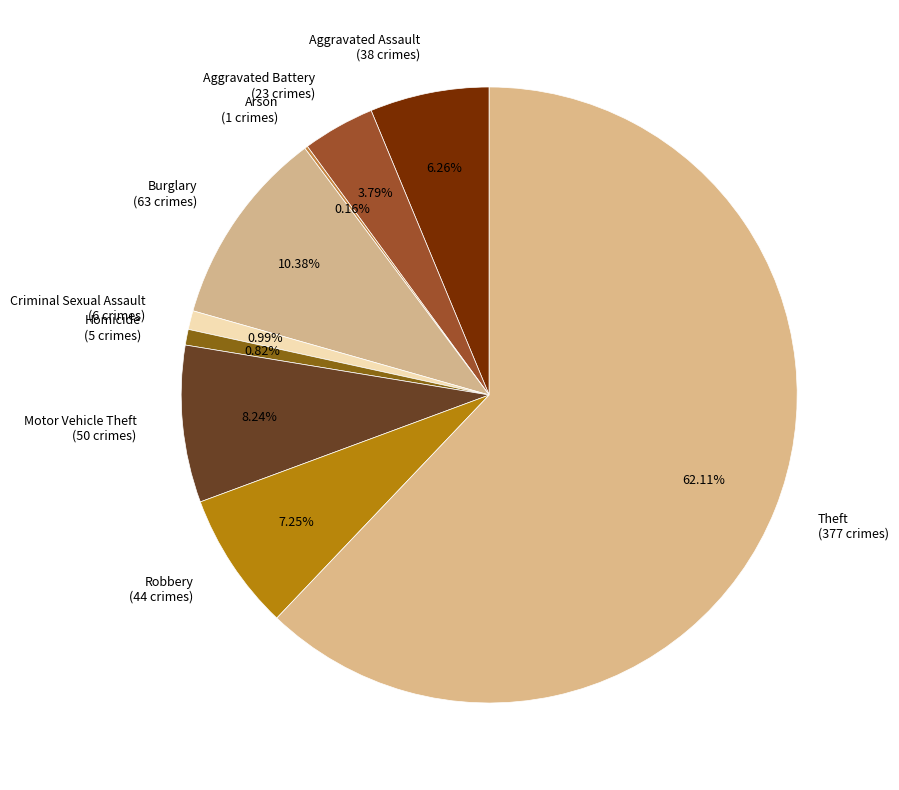

To the nearest percent, what is the combined percentage of Burglary and Homicide?

11%